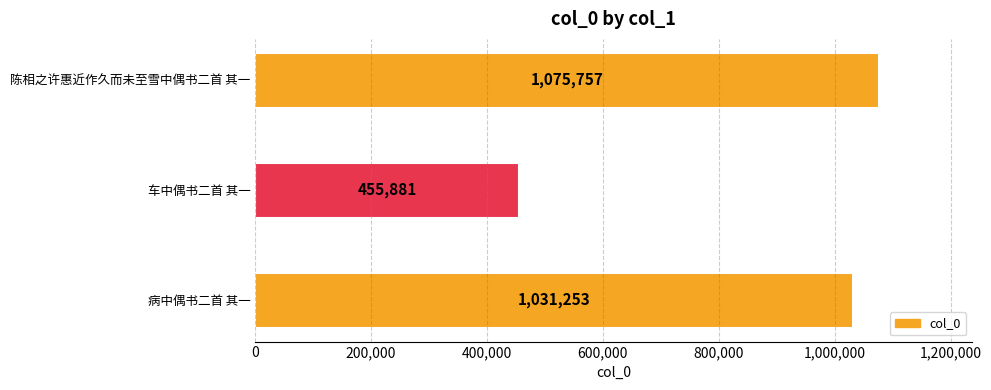

Reading top to bottom, extract all data points from this chart.

陈相之许惠近作久而未至雪中偶书二首 其一=1075757	车中偶书二首 其一=455881	病中偶书二首 其一=1031253